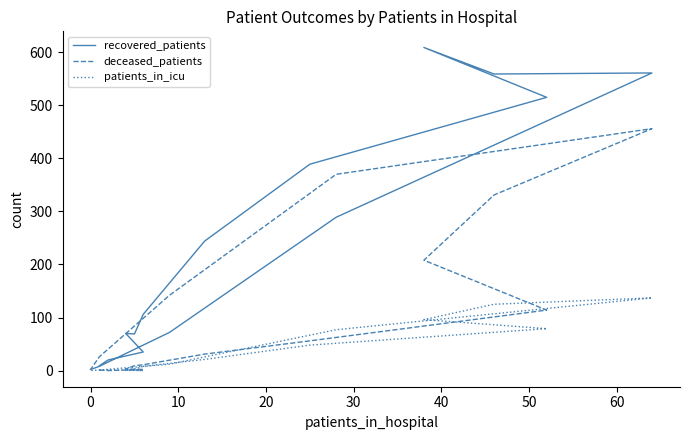

After their last crossing, which series has the higher values: patients_in_icu or deceased_patients?

deceased_patients